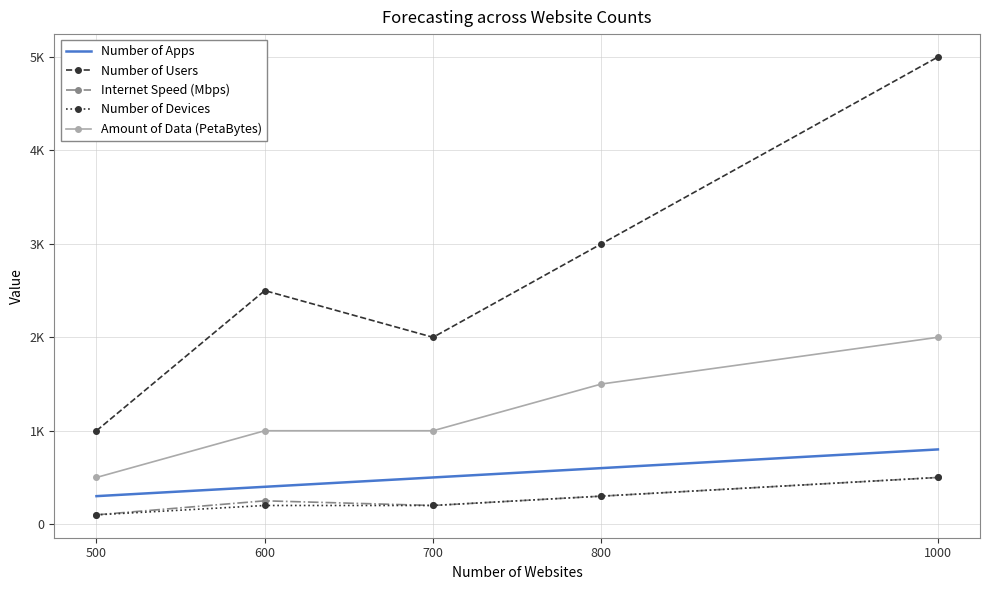

What are all the series names shown in the legend?

Number of Apps, Number of Users, Internet Speed (Mbps), Number of Devices, Amount of Data (PetaBytes)